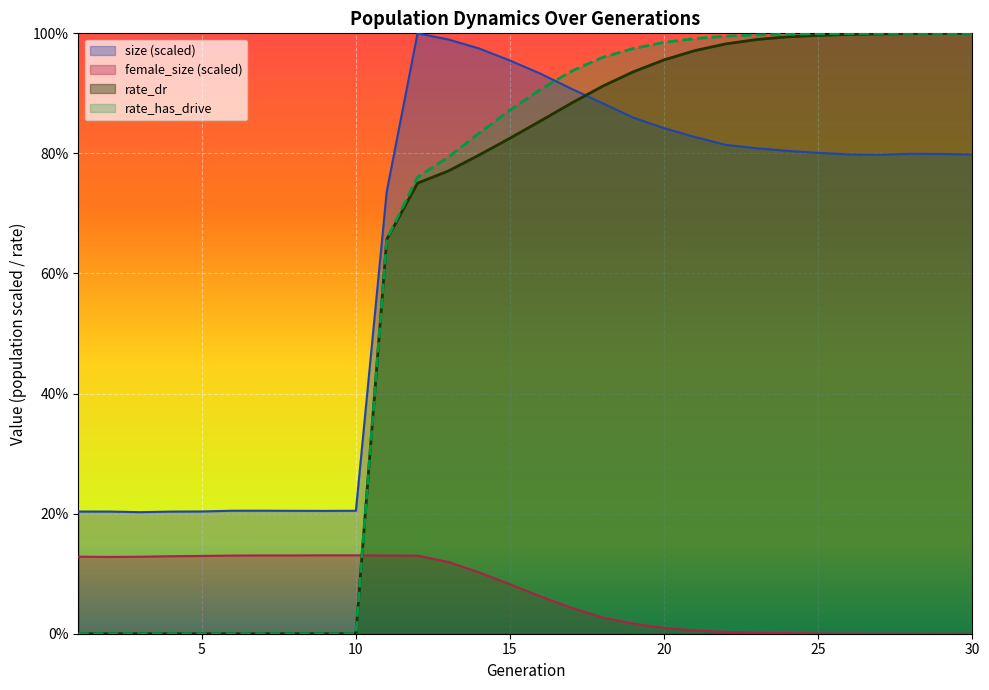

What is the sum of the female_size values at 11 and 21?

0.1